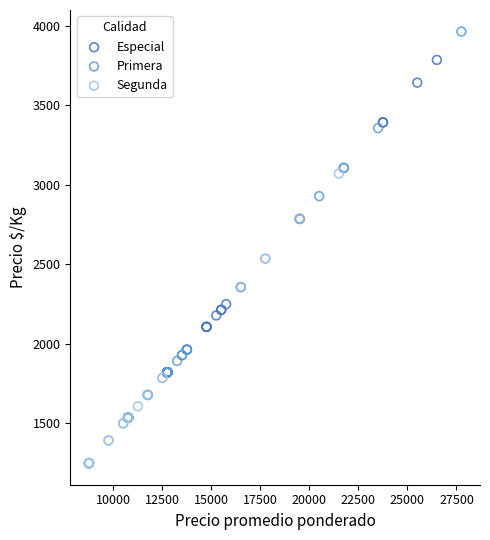

Which series has the widest spread of Y values?

Primera